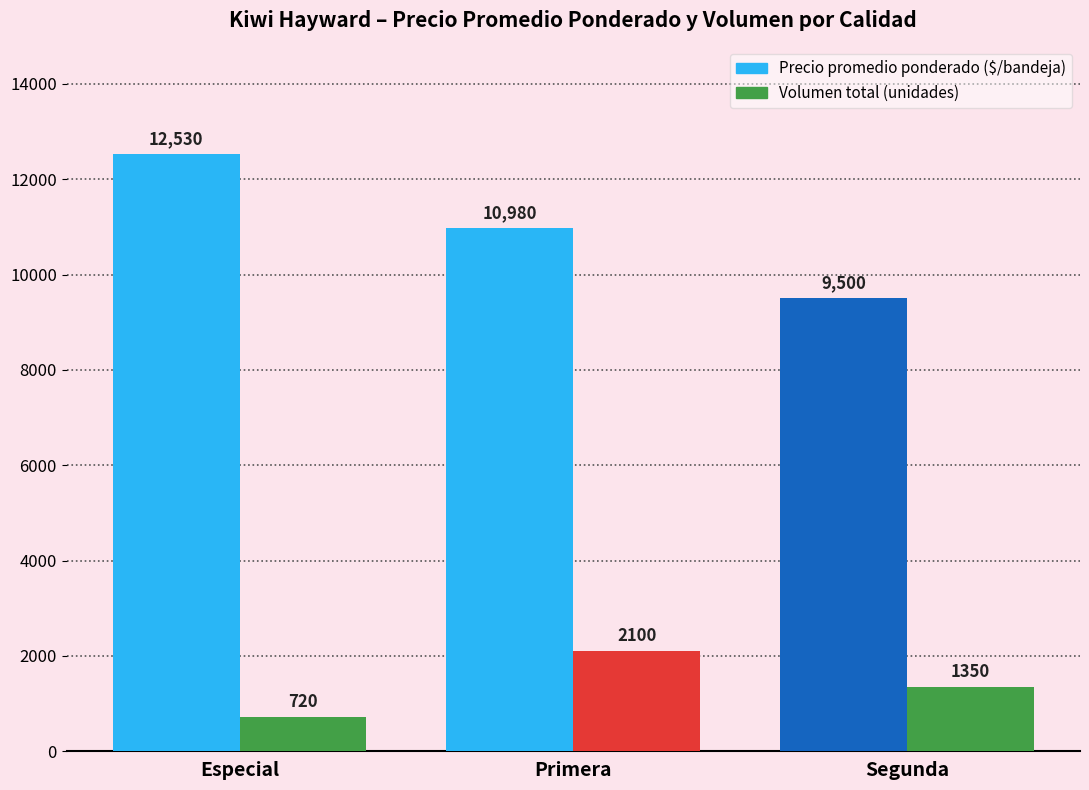

What is the difference between the highest and lowest values at Especial?

11810